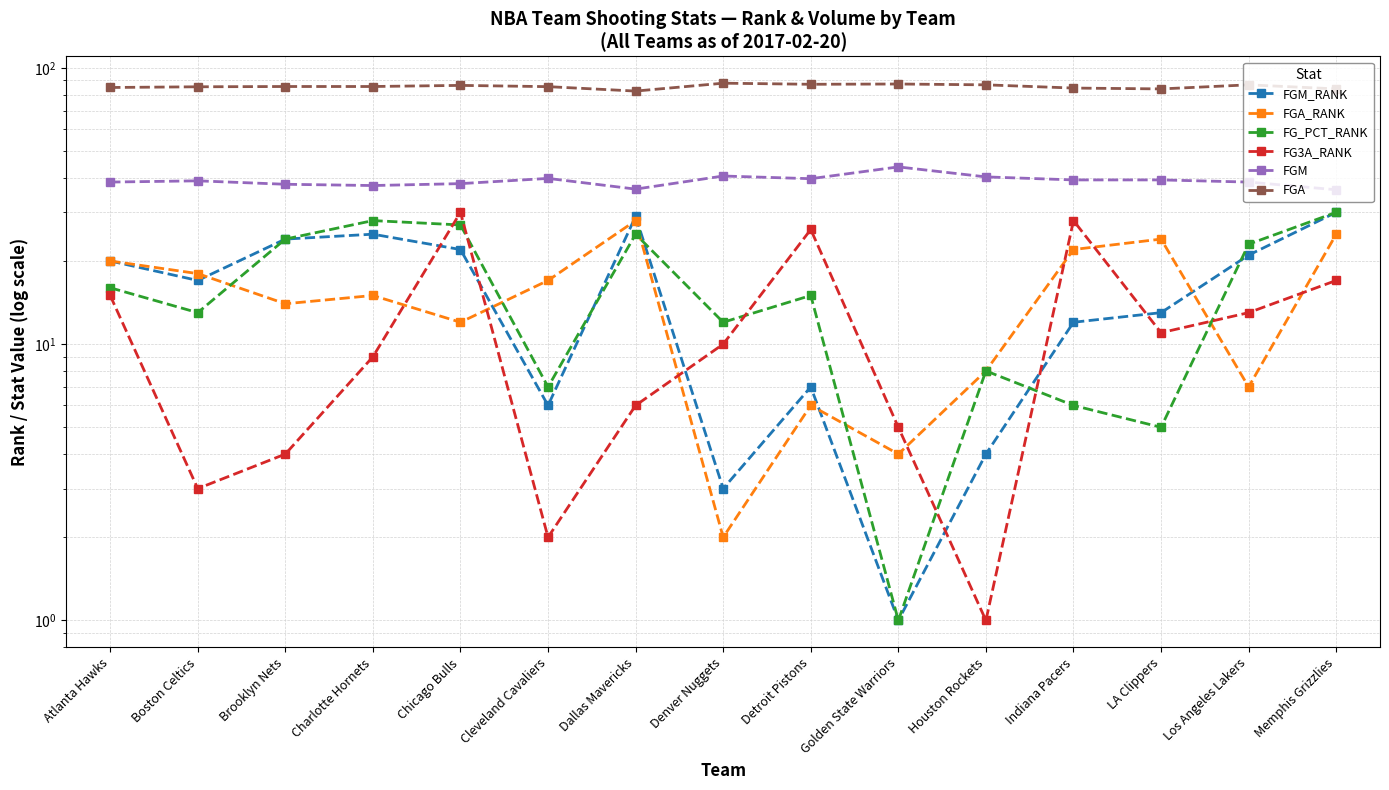

What is the difference between the FG_PCT_RANK values at Los Angeles Lakers and Detroit Pistons?

8.0